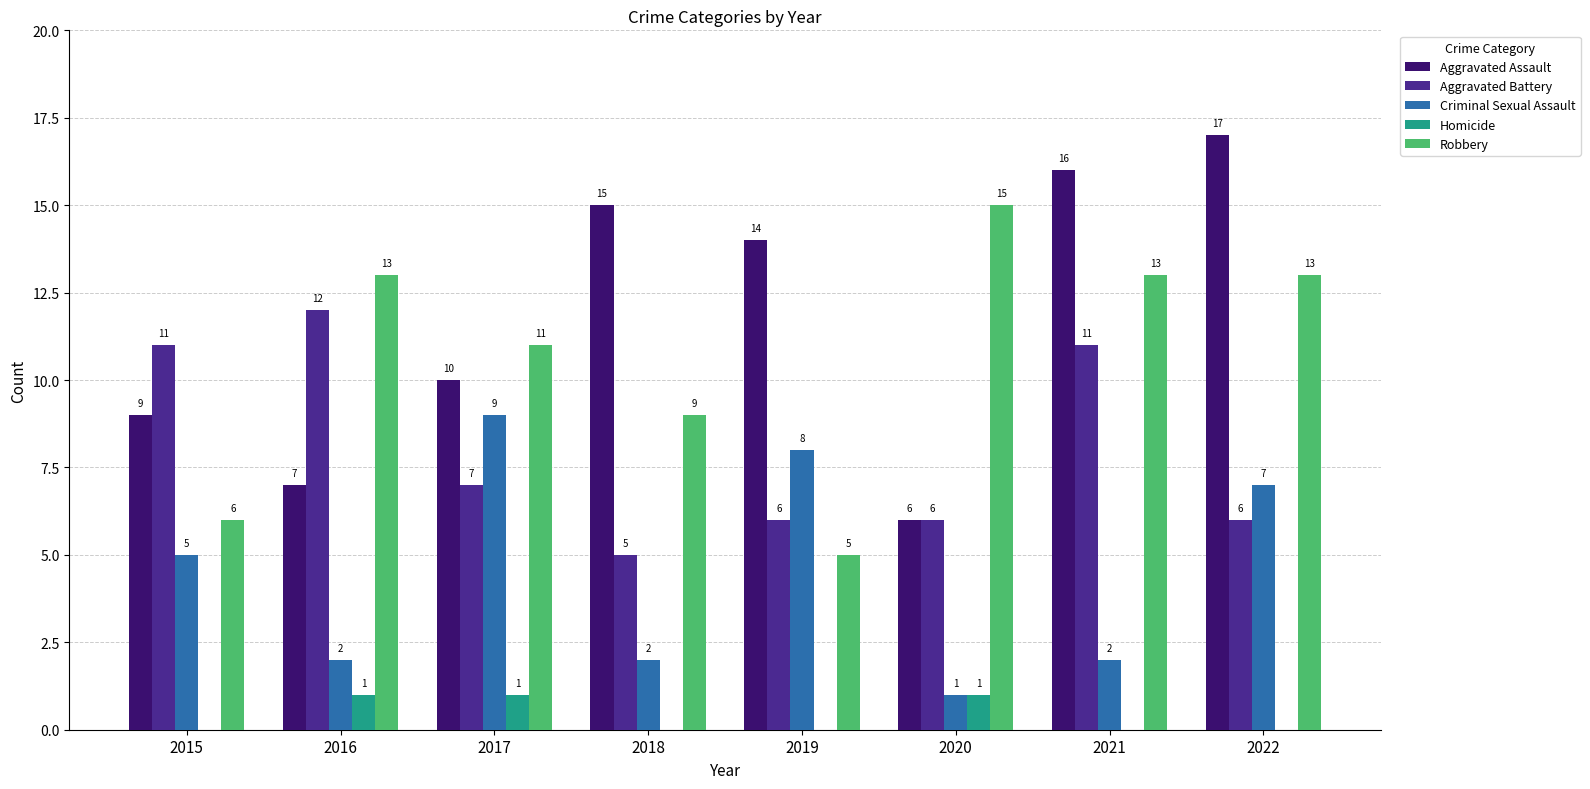

The Robbery series shows 15 at 2018. True or false?

False